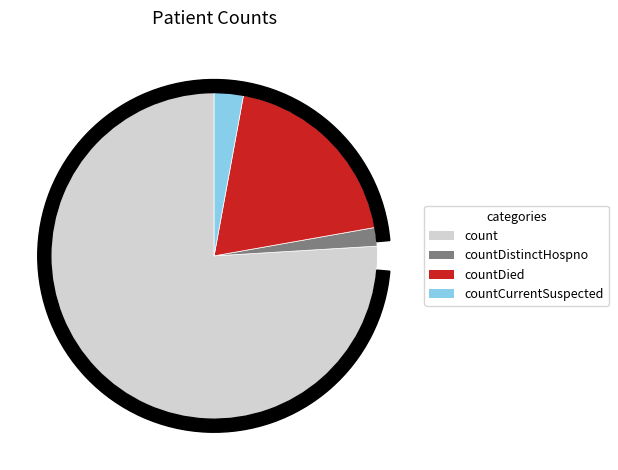

Does count represent more than half of the total?

Yes